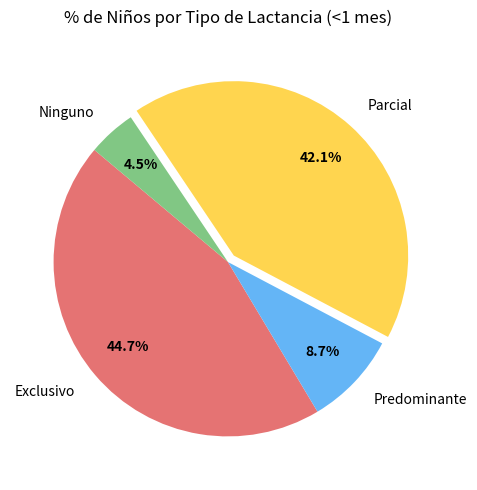

What is the total percentage of Exclusivo and Ninguno?

49.2%